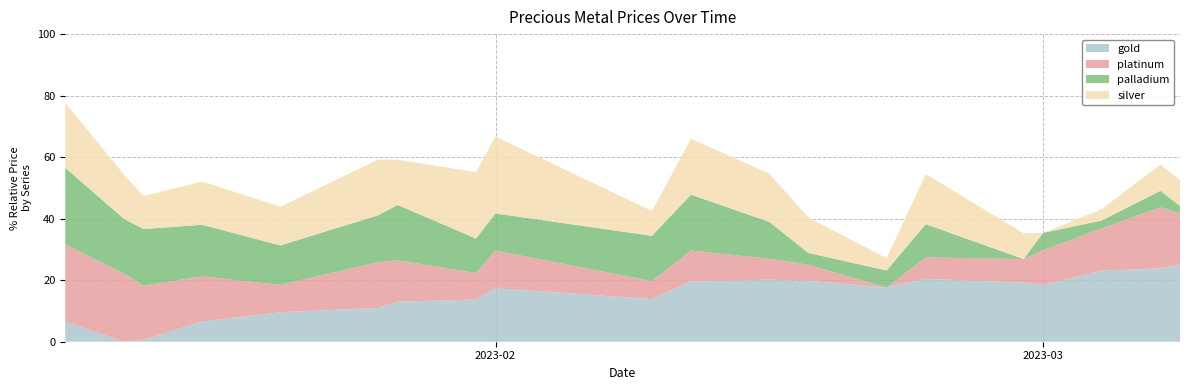

True or false: gold has a value of 24.6 at 2023-03.

False